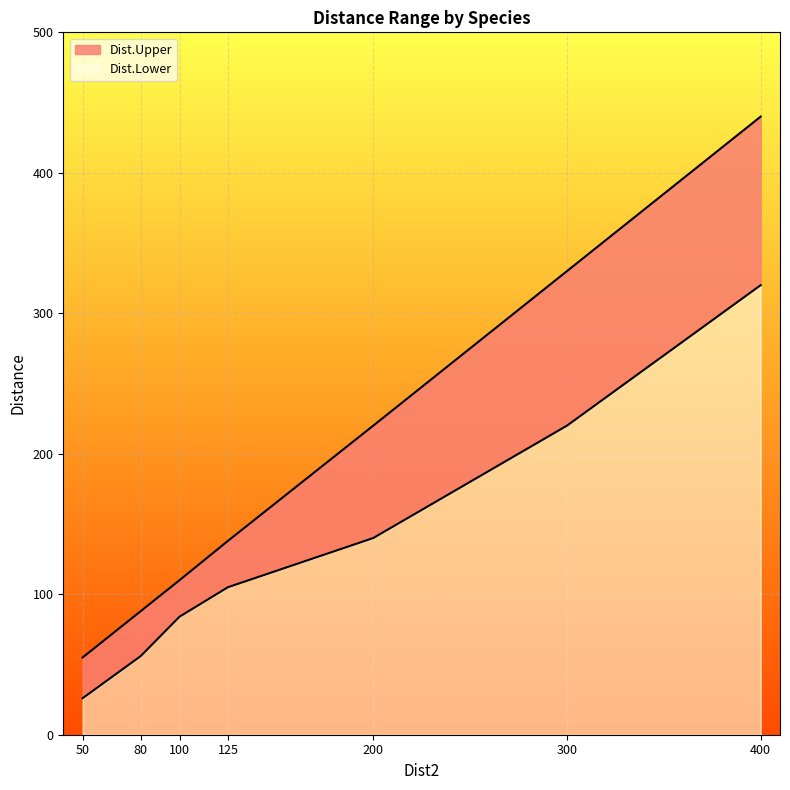

True or false: Dist.Upper and Dist.Lower cross at least once.

False